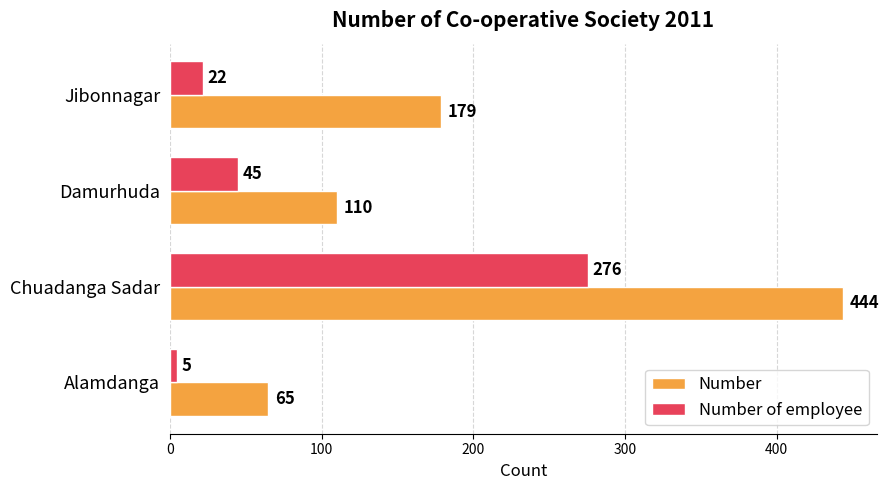

The Number series shows 635 at Chuadanga Sadar. True or false?

False